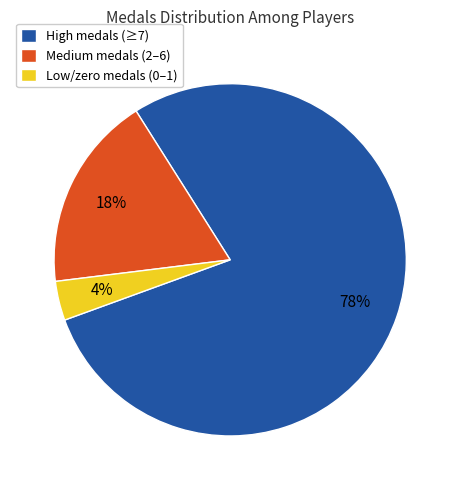

To the nearest percent, what is the average slice percentage?

33%